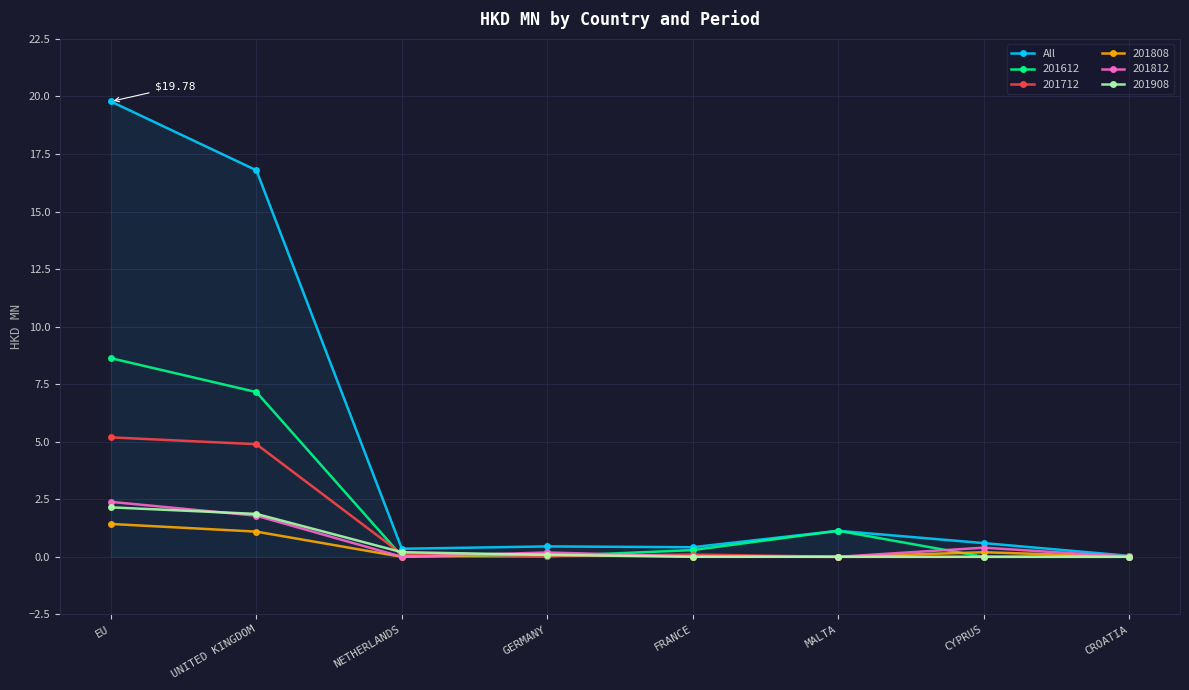

Which series changed the most between UNITED KINGDOM and FRANCE?

All